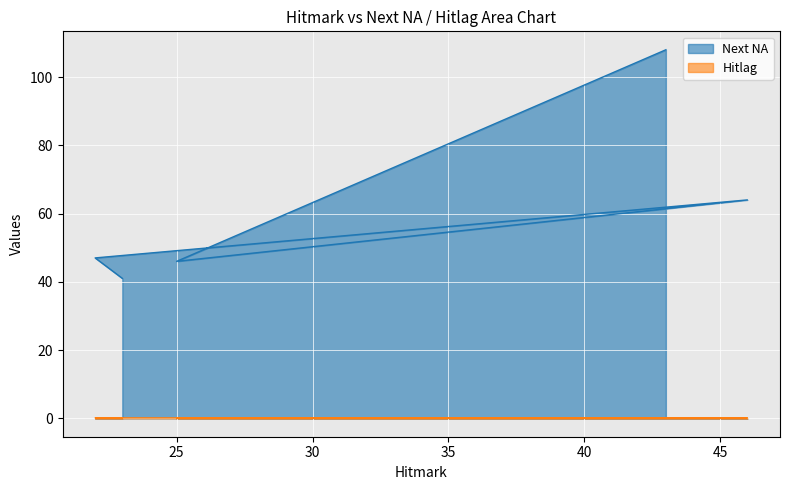

Where is the first local maximum for Hitlag?

22